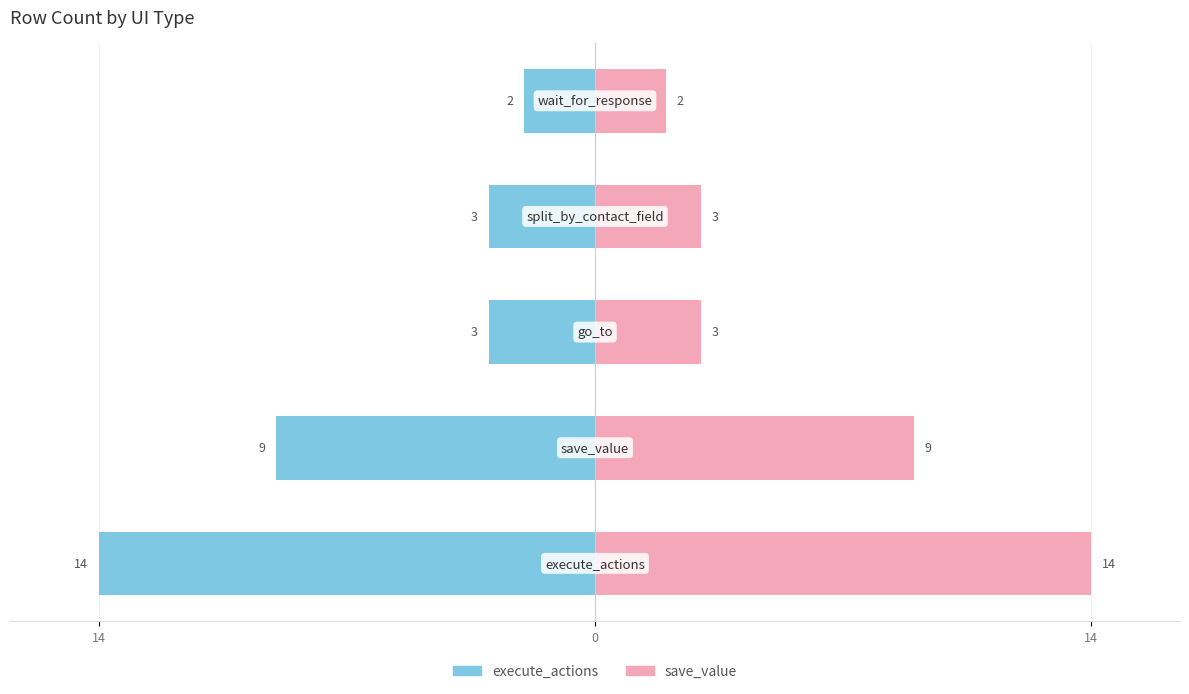

Which has a higher value, execute_actions or split_by_contact_field?

execute_actions